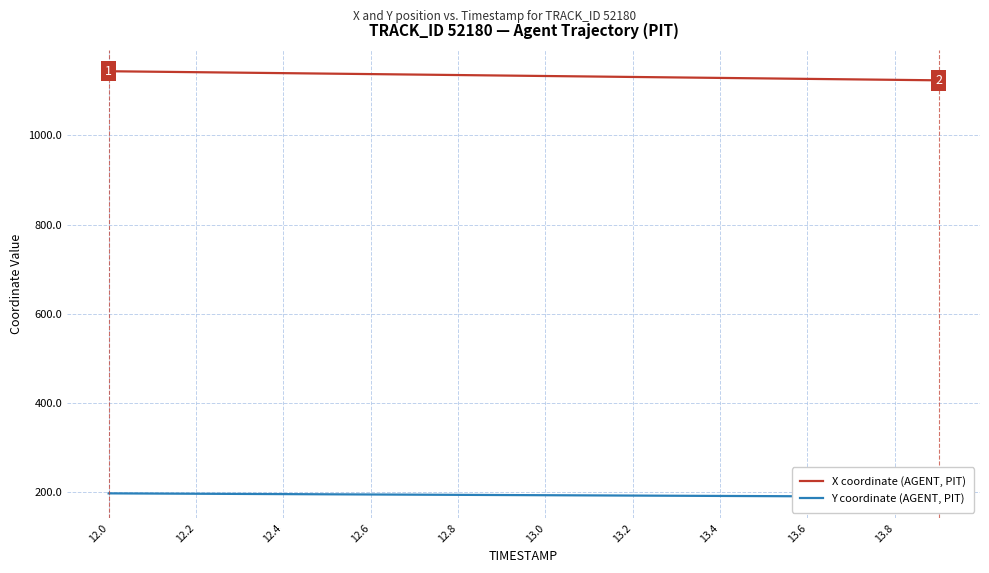

What are all the series names shown in the legend?

X coordinate (AGENT, PIT), Y coordinate (AGENT, PIT)